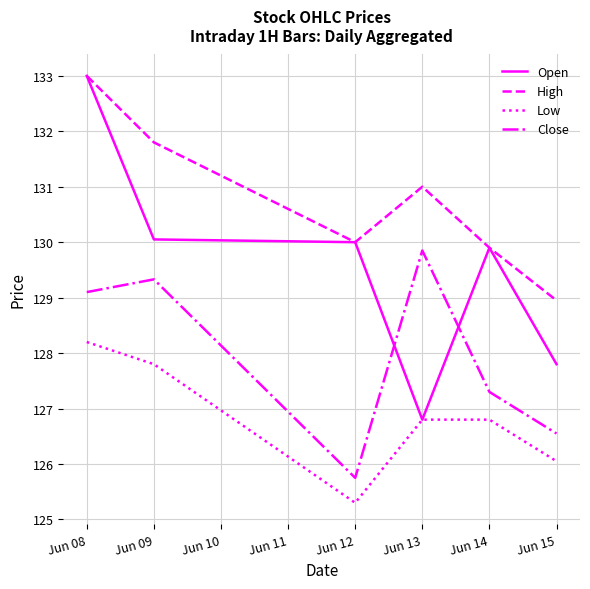

List the labels in order of Close value, smallest first.

Jun 12, Jun 15, Jun 14, Jun 08, Jun 09, Jun 13